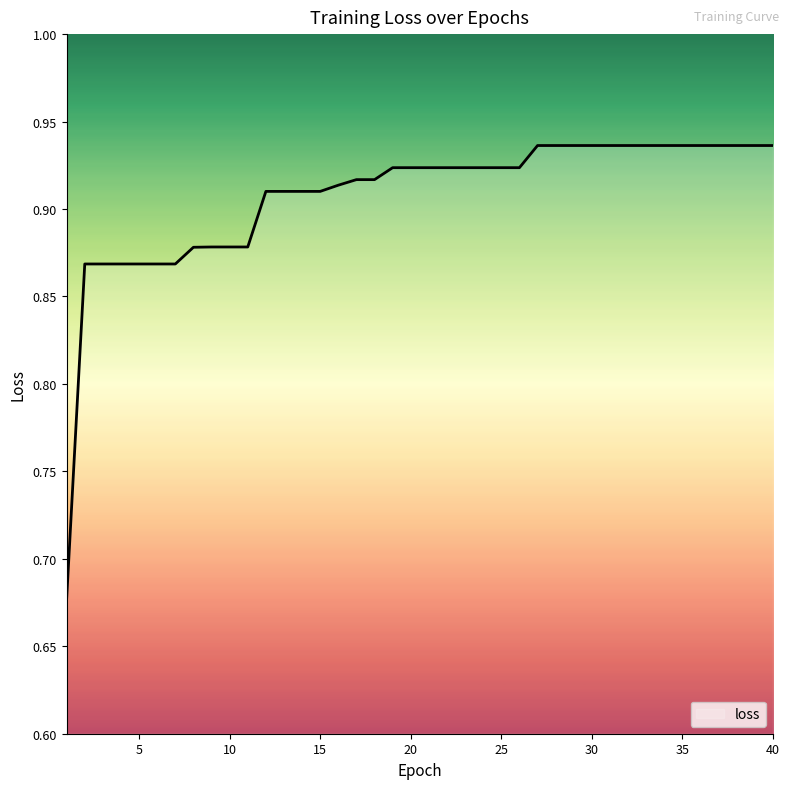

Count the values in the range 0 to 1.

40